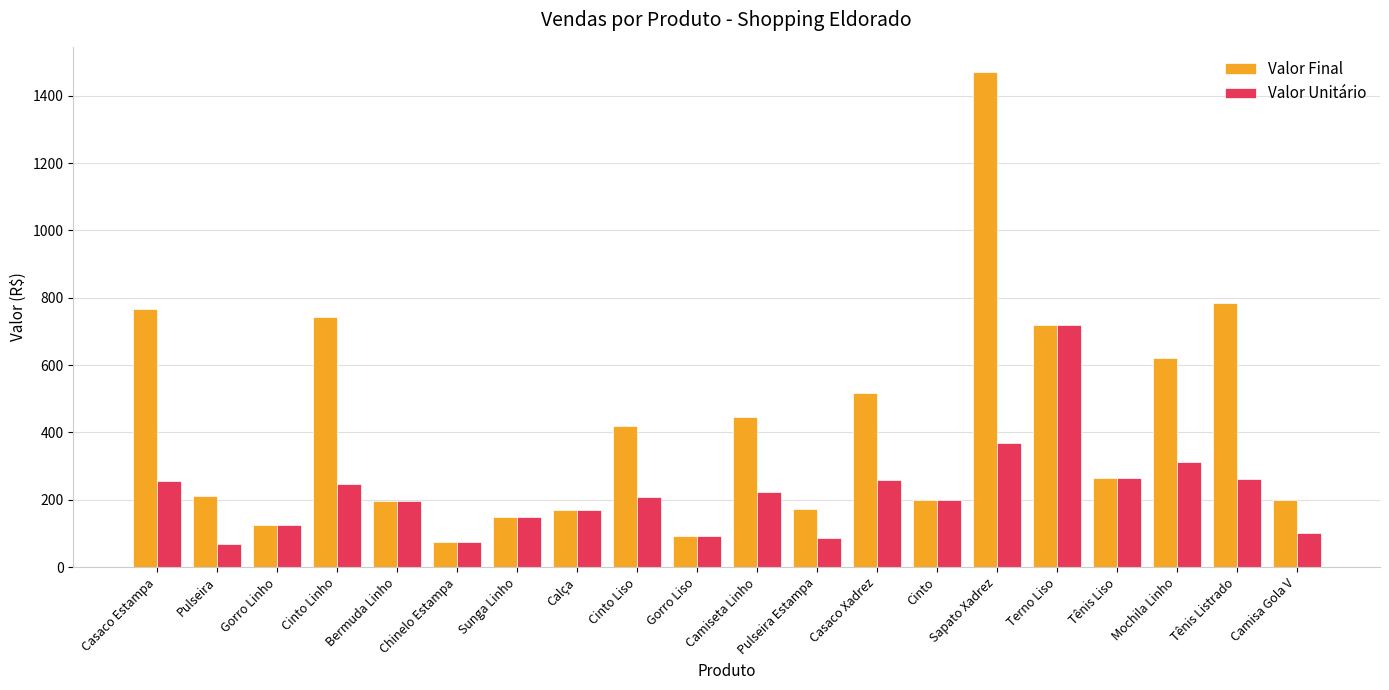

How many series are shown in this chart?

2